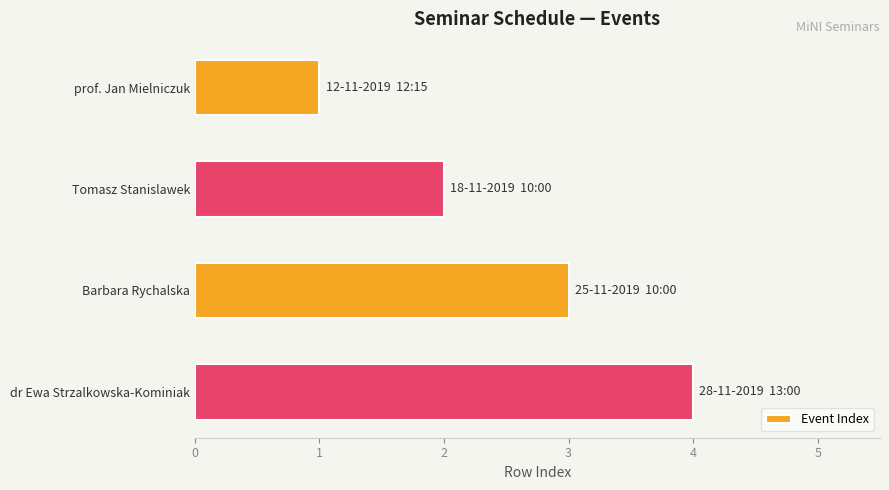

The value at dr Ewa Strzalkowska-Kominiak is 1. True or false?

False